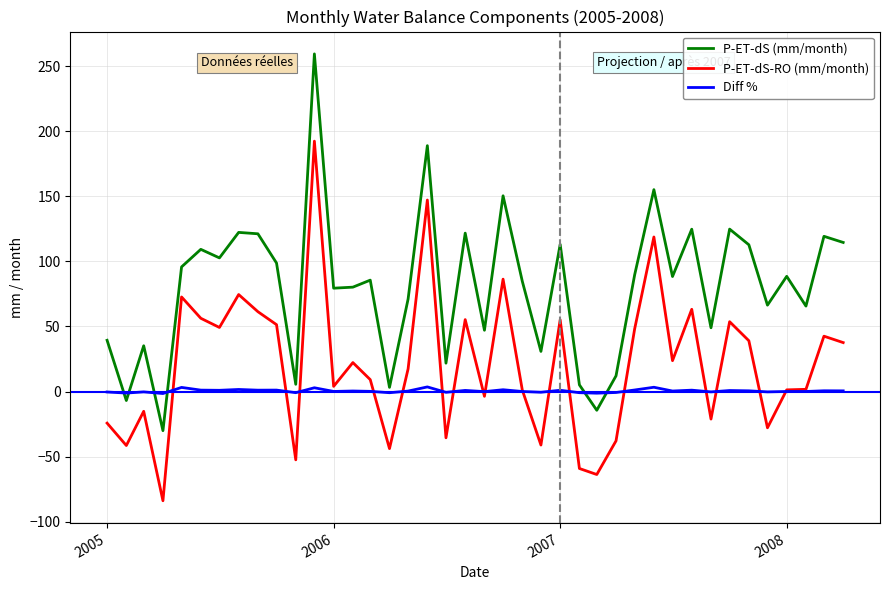

Which series has the widest spread of values?

P-ET-dS (mm/month)